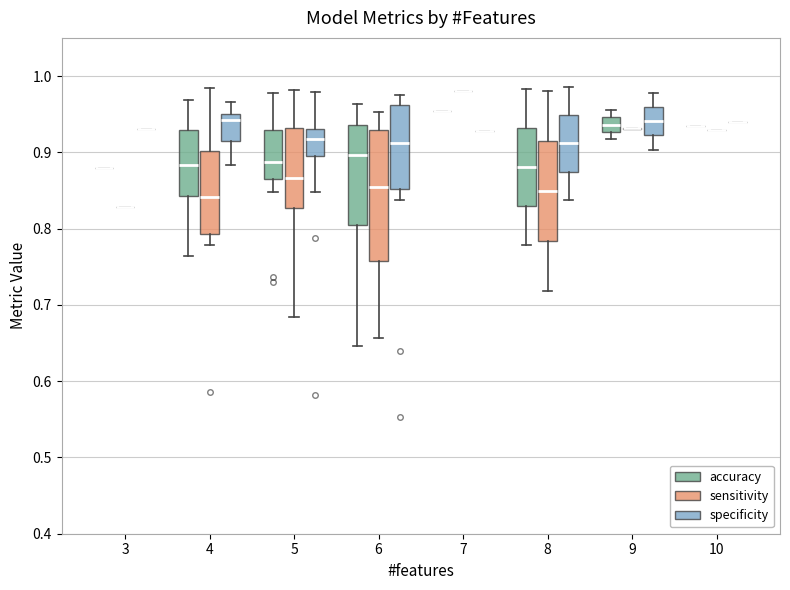

Where is the upper edge of the box for 8 (sensitivity) on the y-axis? The values are not printed on the chart, so give them approximately, as read against the axis.

0.91